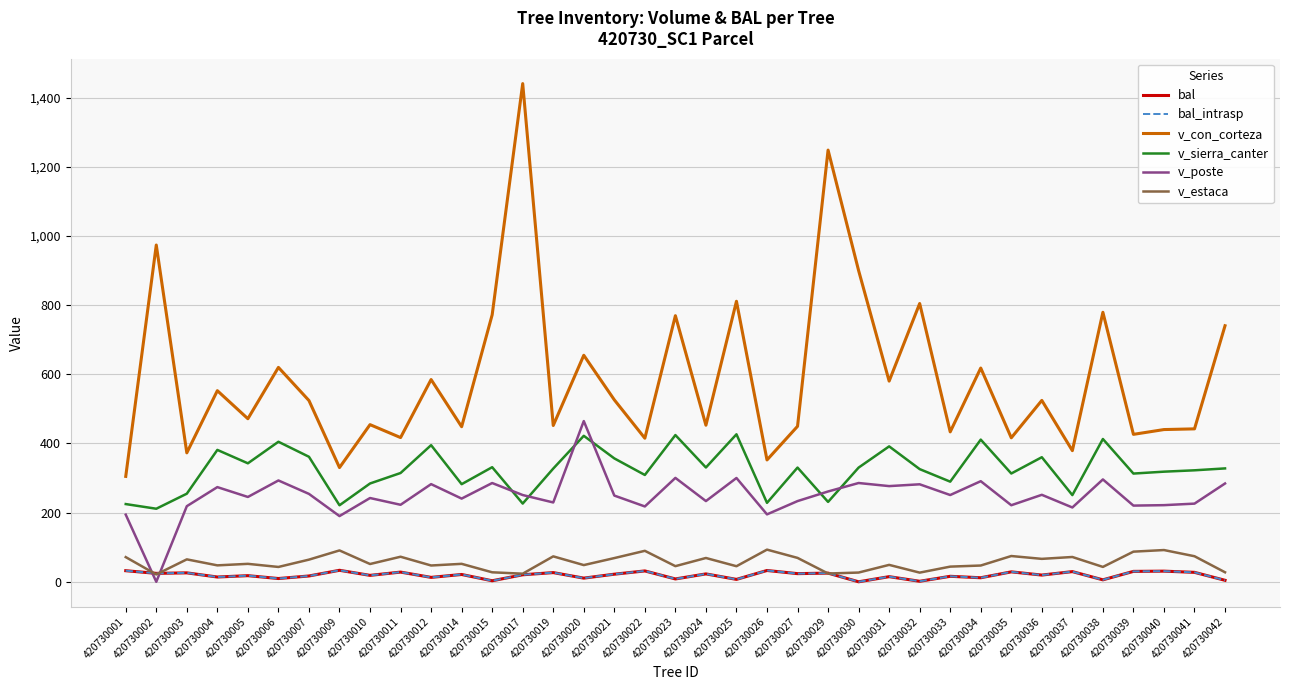

In v_sierra_canter, how many points are higher than both neighbors (excluding endpoints)?

12